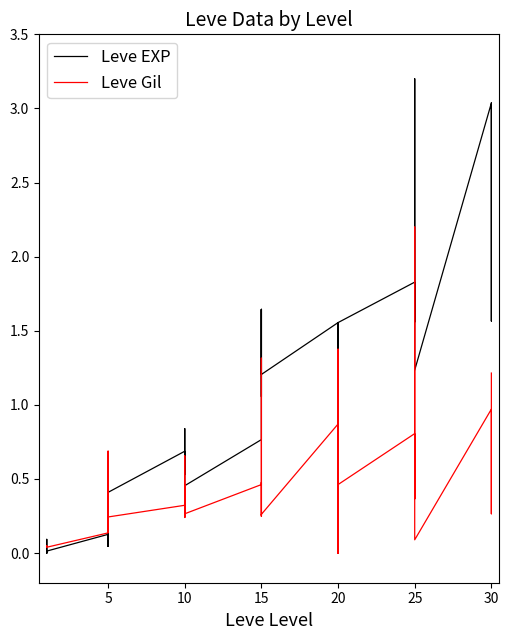

True or false: Leve Gil has a value of 0.2 at 10.

True